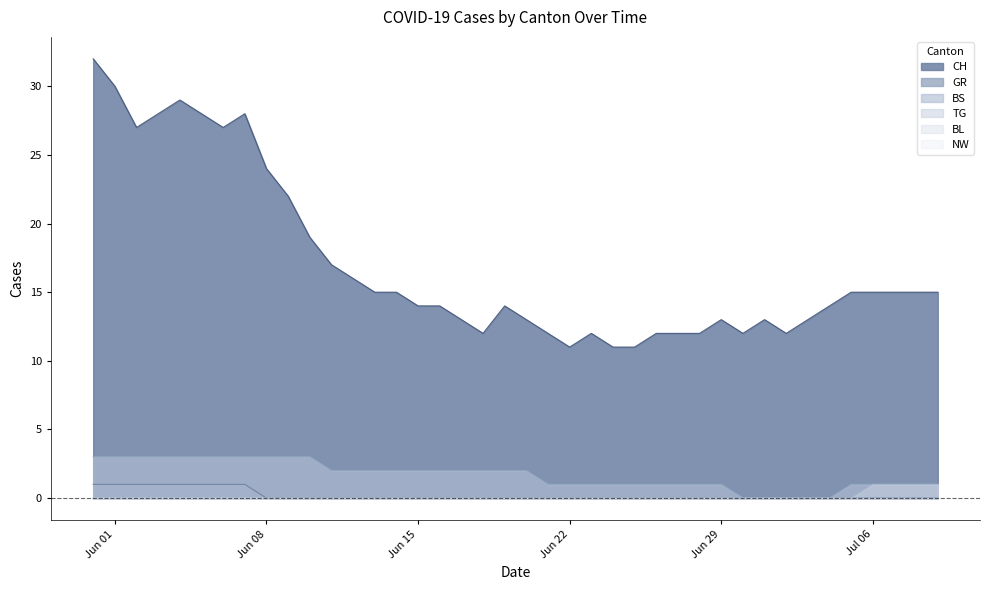

Is it true that BS equals 0 at 2020-07-04?

True